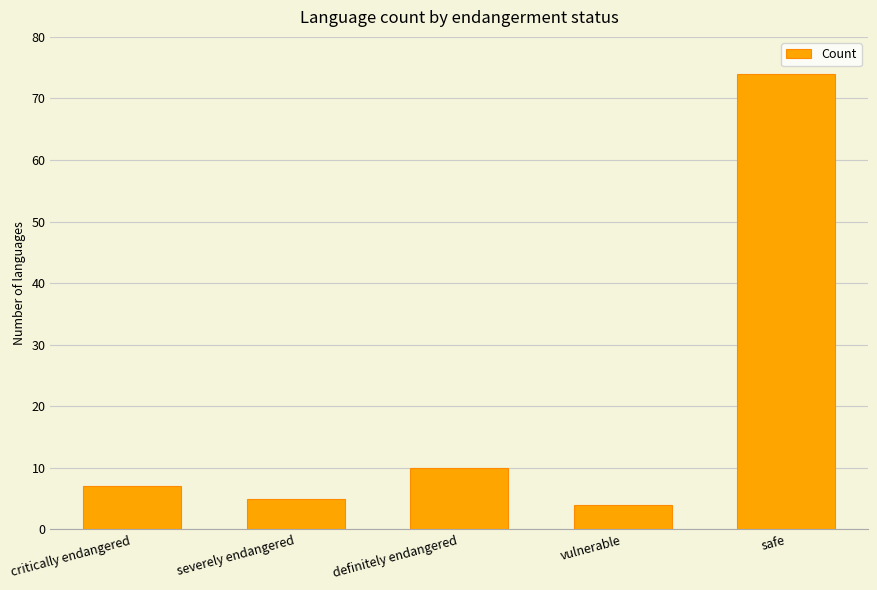

The chart shows a value of 4 at critically endangered. True or false?

False